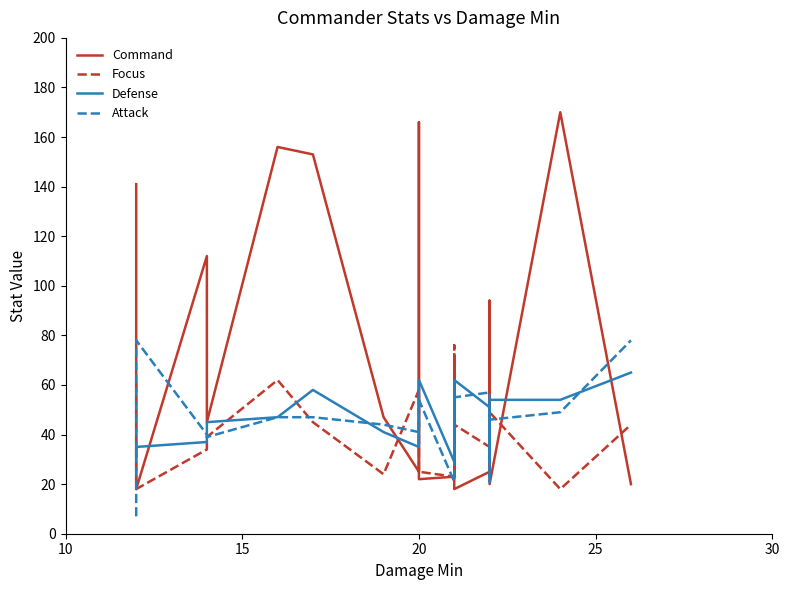

After their last crossing, which series has the higher values: Command or Defense?

Defense